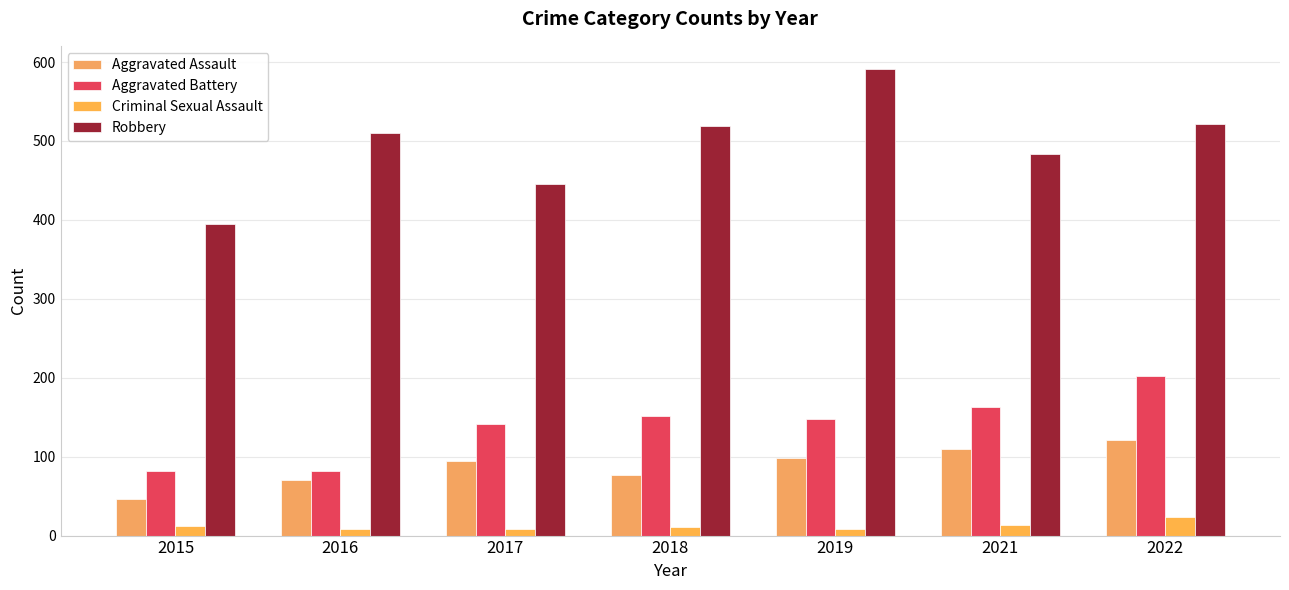

Which series changed the most between 2017 and 2022?

Robbery